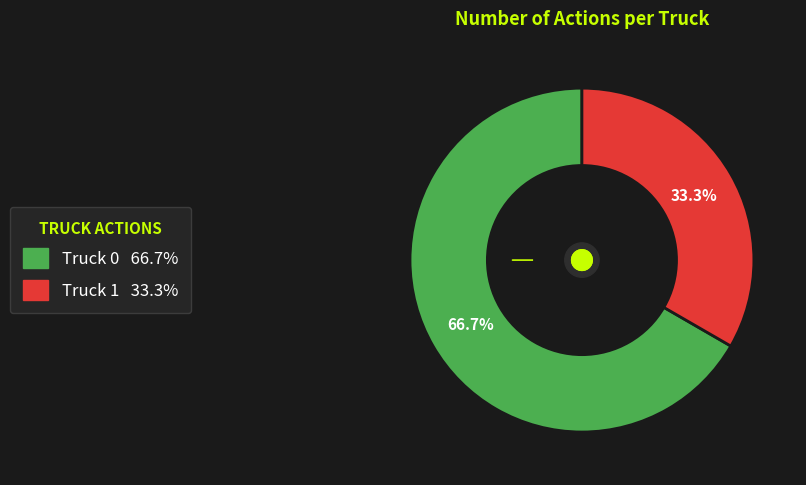

Is there any slice that represents more than half of the pie?

Yes